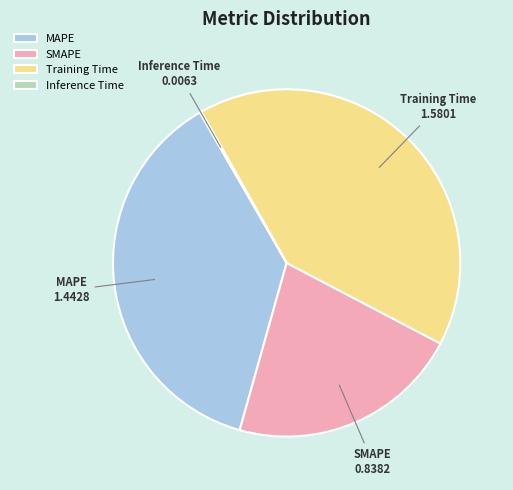

Which slice is the largest?

Training Time